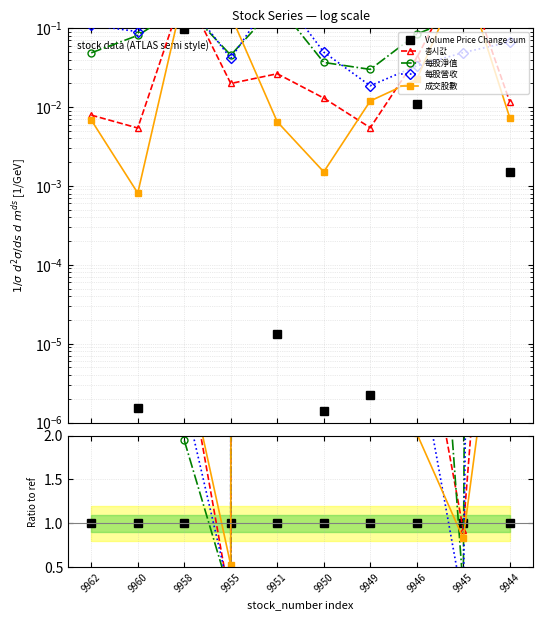

How many times do 每股淨值 and Volume Price Change sum cross each other?

4